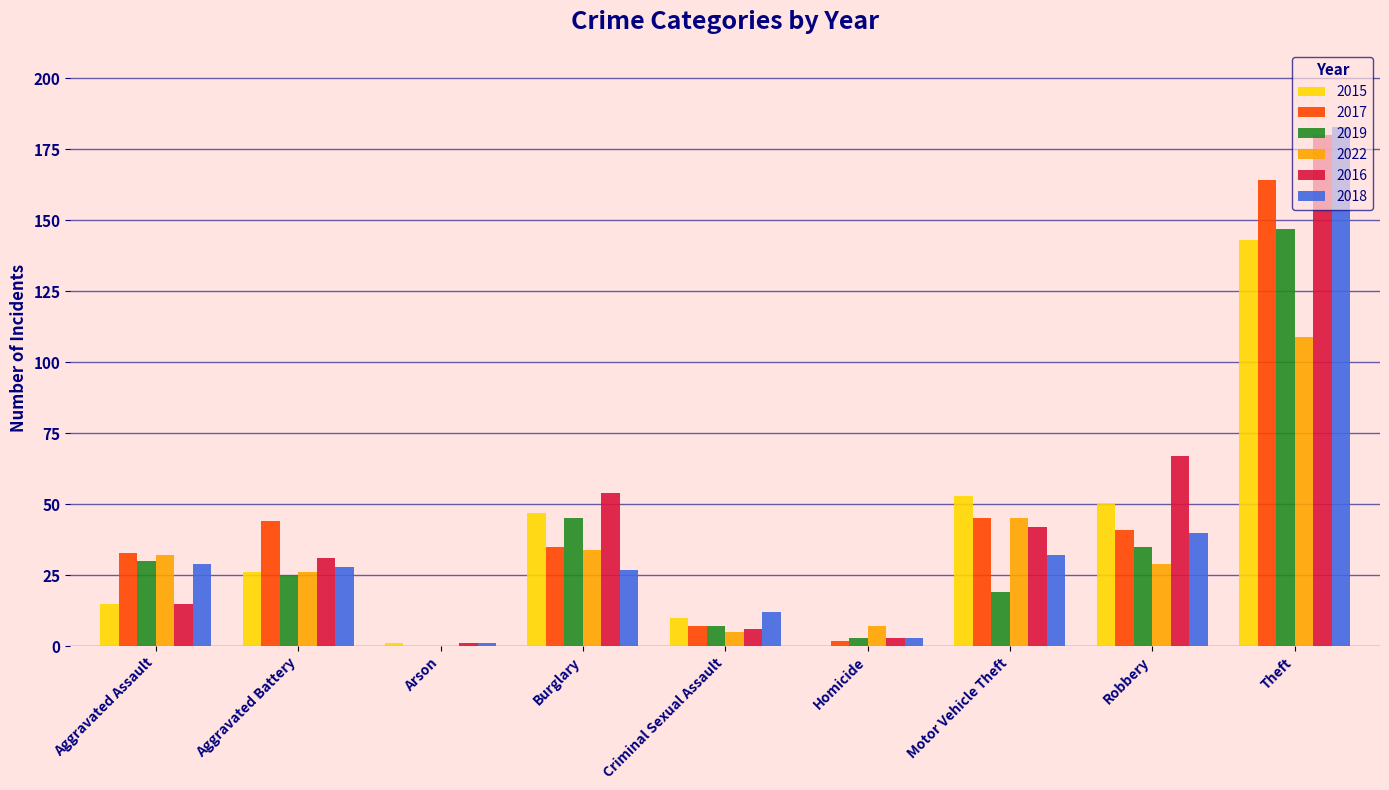

Is the value of 2016 at Arson greater than the value of 2019 at Motor Vehicle Theft?

No